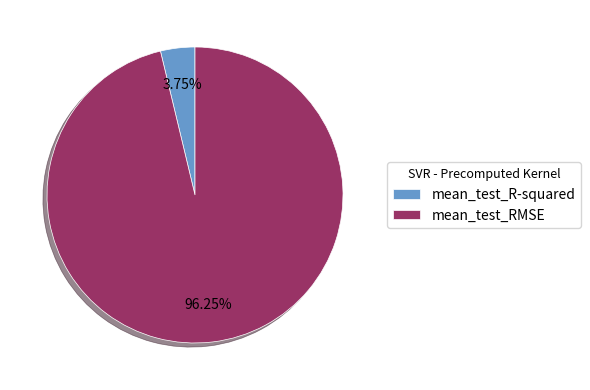

Which category has the smallest portion of the pie?

mean_test_R-squared